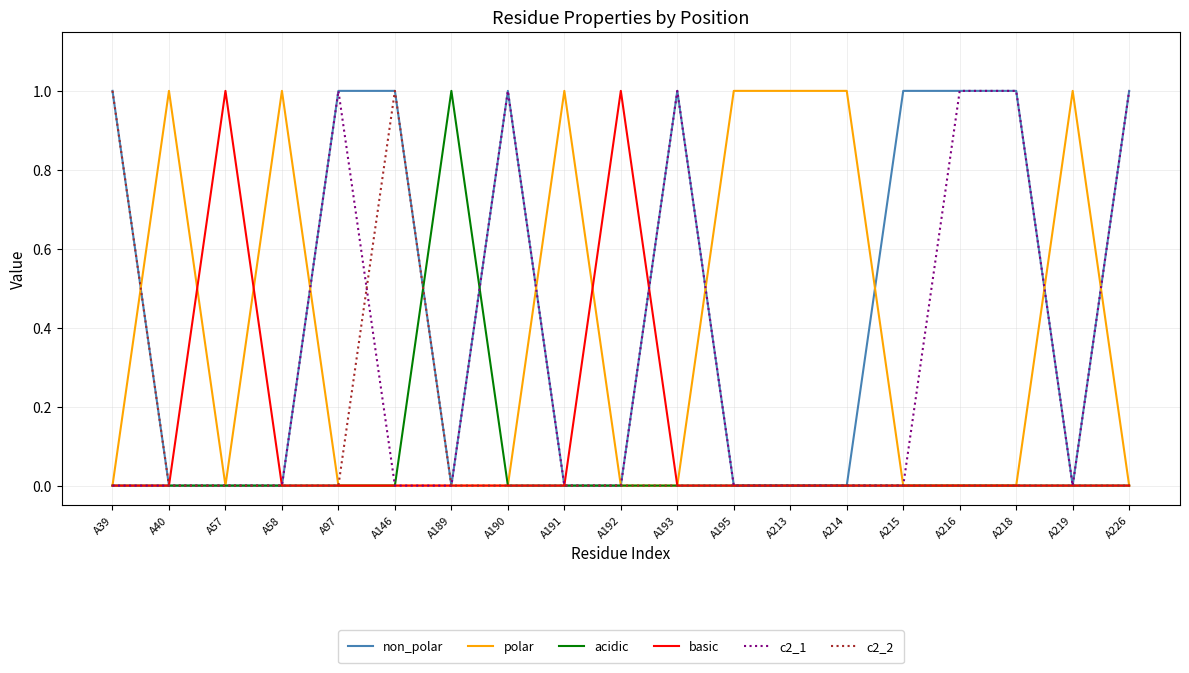

Which series has the largest total across all categories?

non_polar